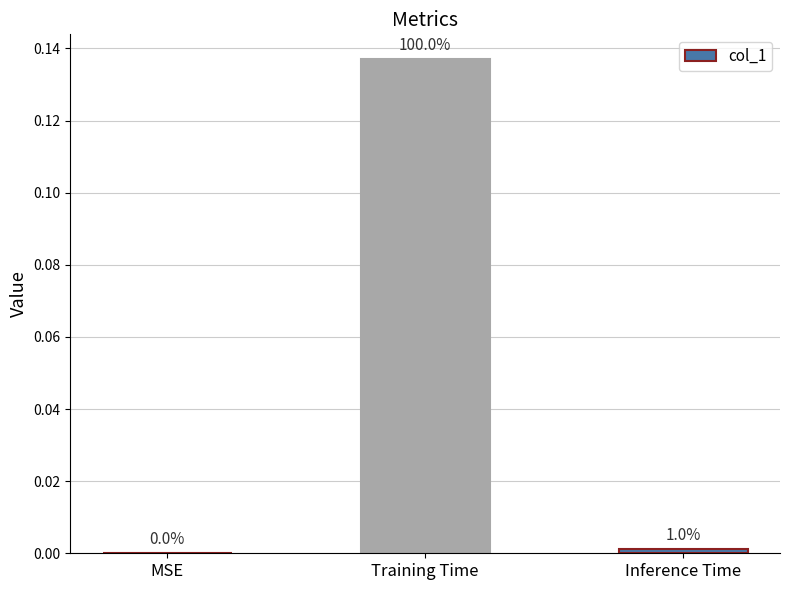

What is the label of the 2nd bar from the left?

Training Time